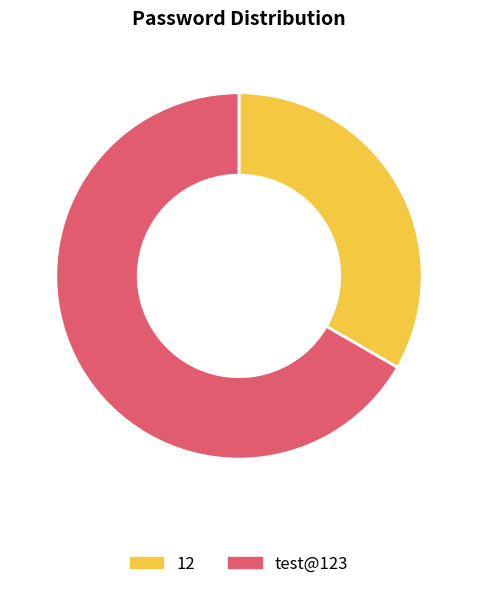

Which slice is the largest?

test@123